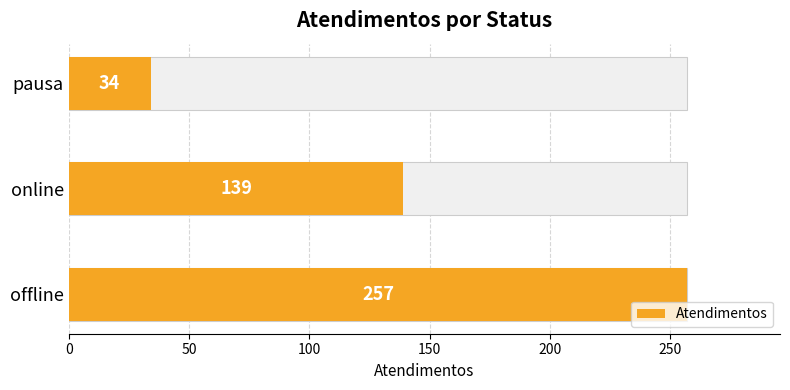

Does the chart contain stacked bars?

No